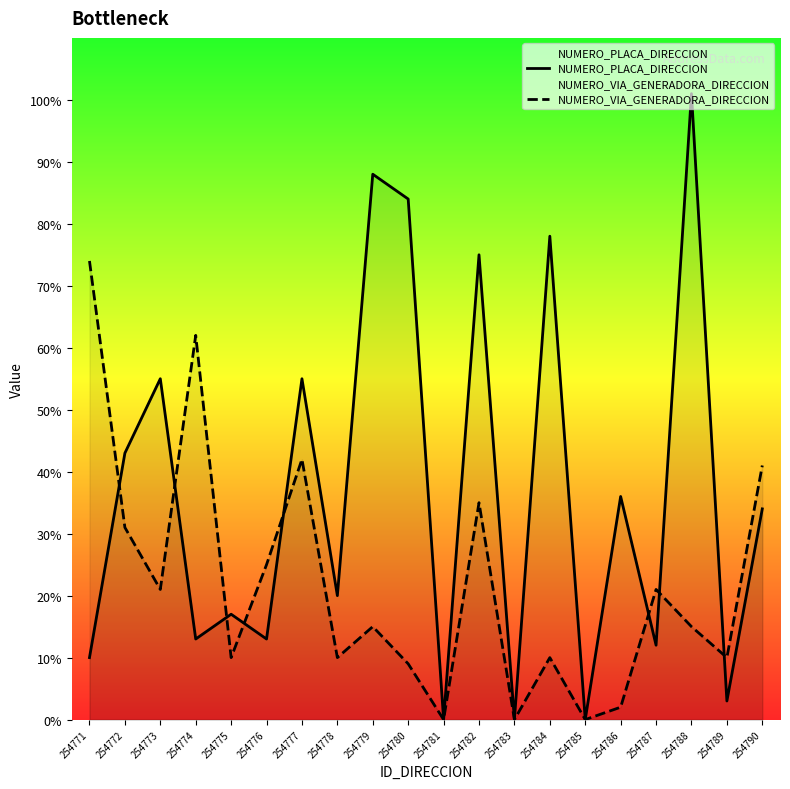

At which category does NUMERO_VIA_GENERADORA_DIRECCION reach its first local peak?

254774